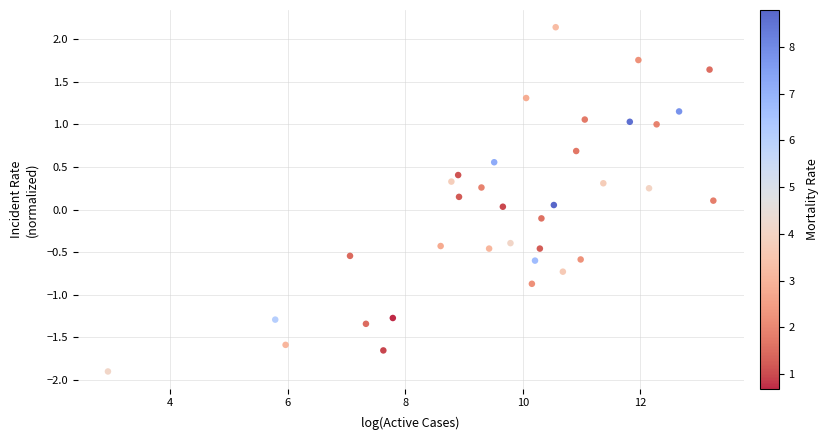

What is the range of Y values (max minus min)?

4.0